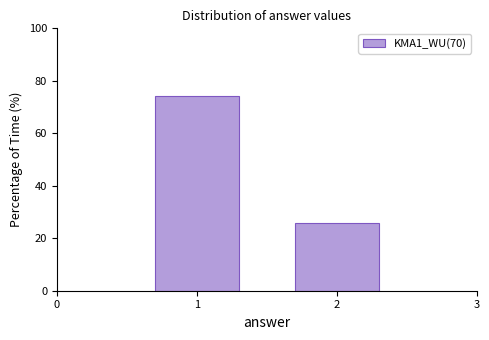

Reading right to left, what are all the values shown in this chart?

25.7	74.3